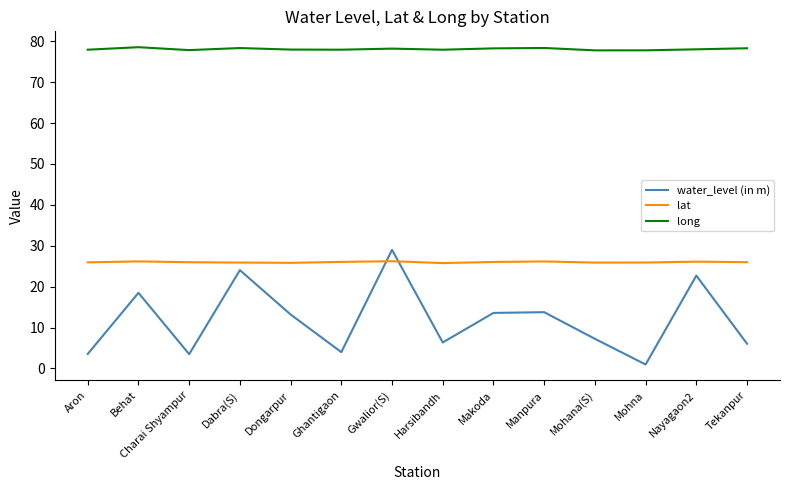

Rank the series by their average value, from highest to lowest.

long, lat, water_level (in m)